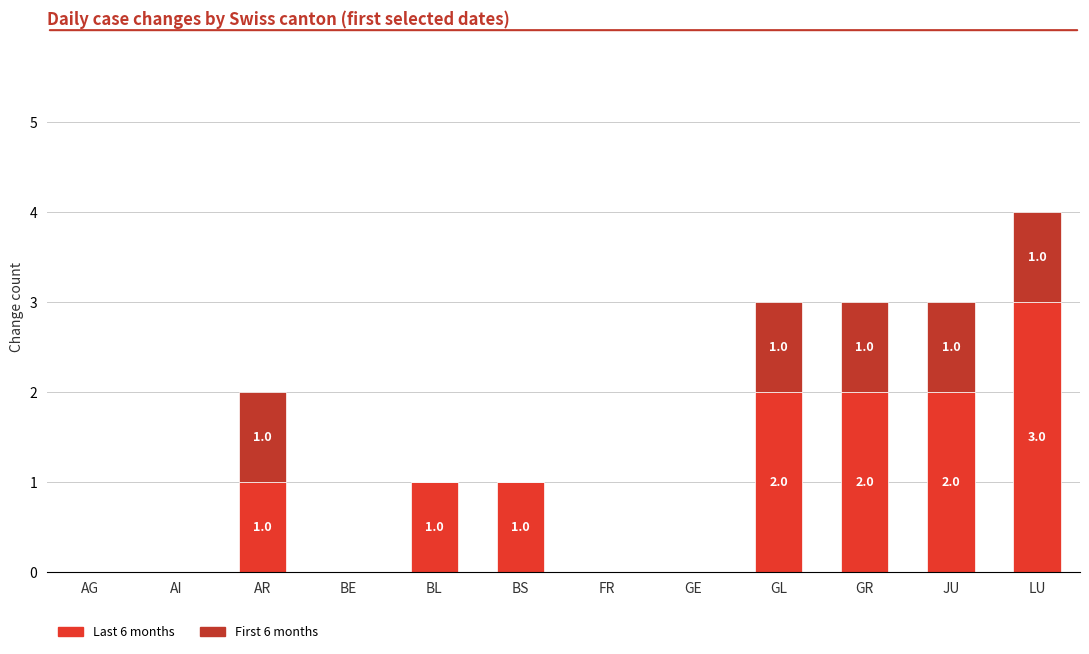

Reading left to right, transcribe the values for Last 6 months.

AG=0	AI=0	AR=1	BE=0	BL=1	BS=1	FR=0	GE=0	GL=2	GR=2	JU=2	LU=3